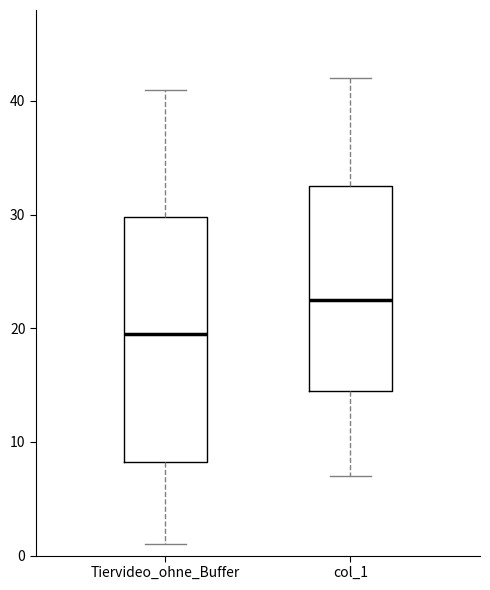

Reading left to right, read every box against the y-axis: the position of its median line, the range the box covers, and the ends of its whiskers. The values are not printed on the chart, so give them approximately, as read against the axis.

Tiervideo_ohne_Buffer: median 20, box 8 to 30, whiskers 1 to 41
col_1: median 23, box 15 to 33, whiskers 7 to 42